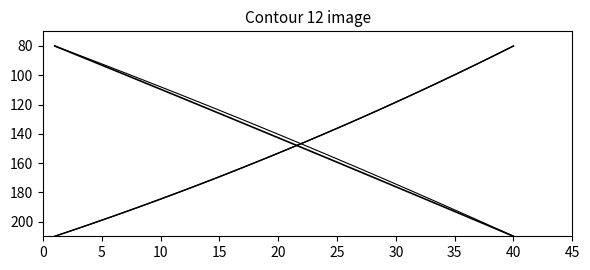

Count the number of data series in this chart.

4